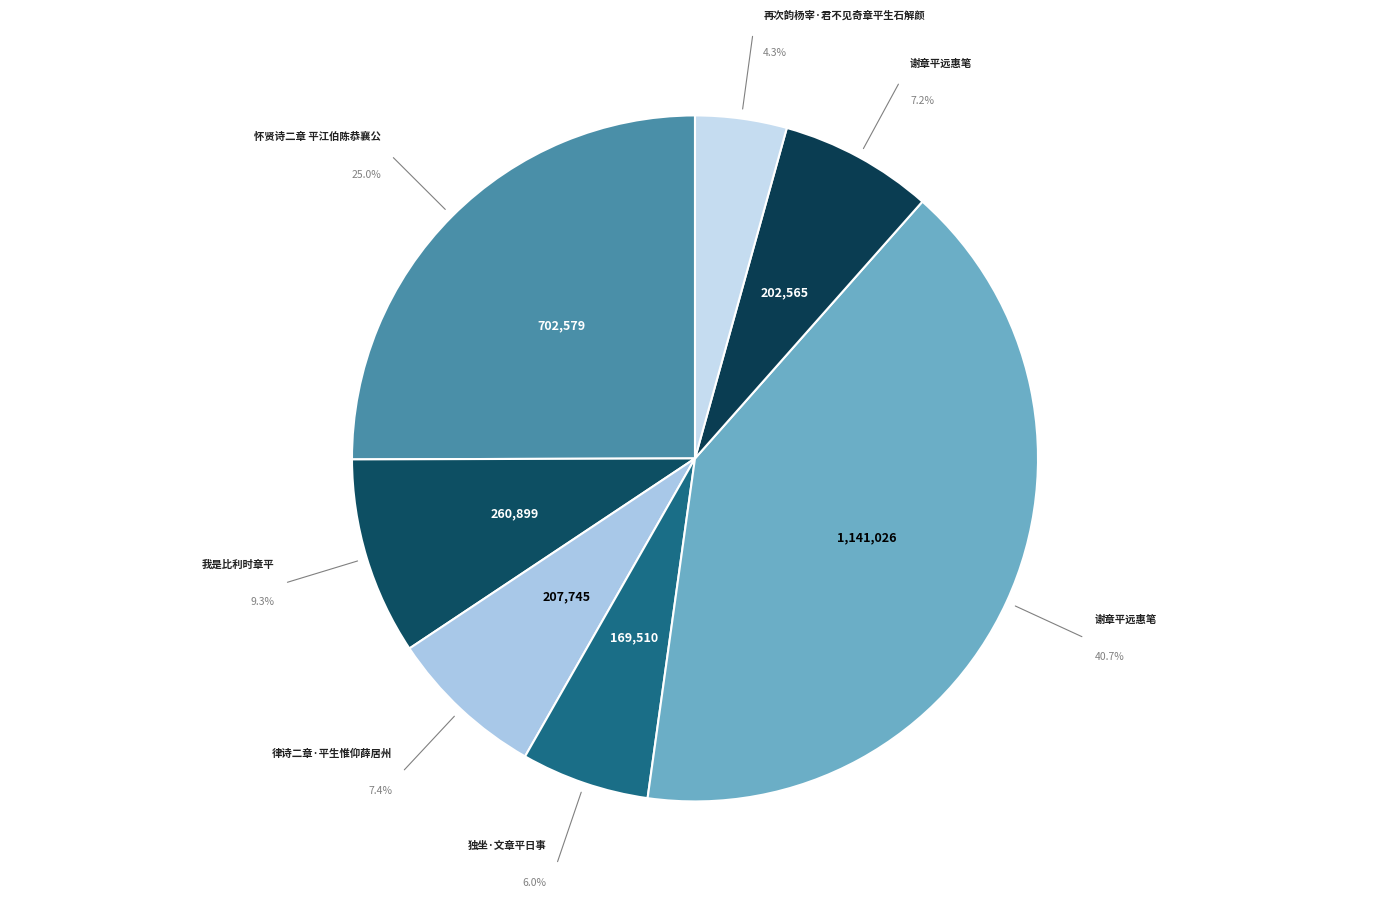

How many segments does this pie chart have?

7